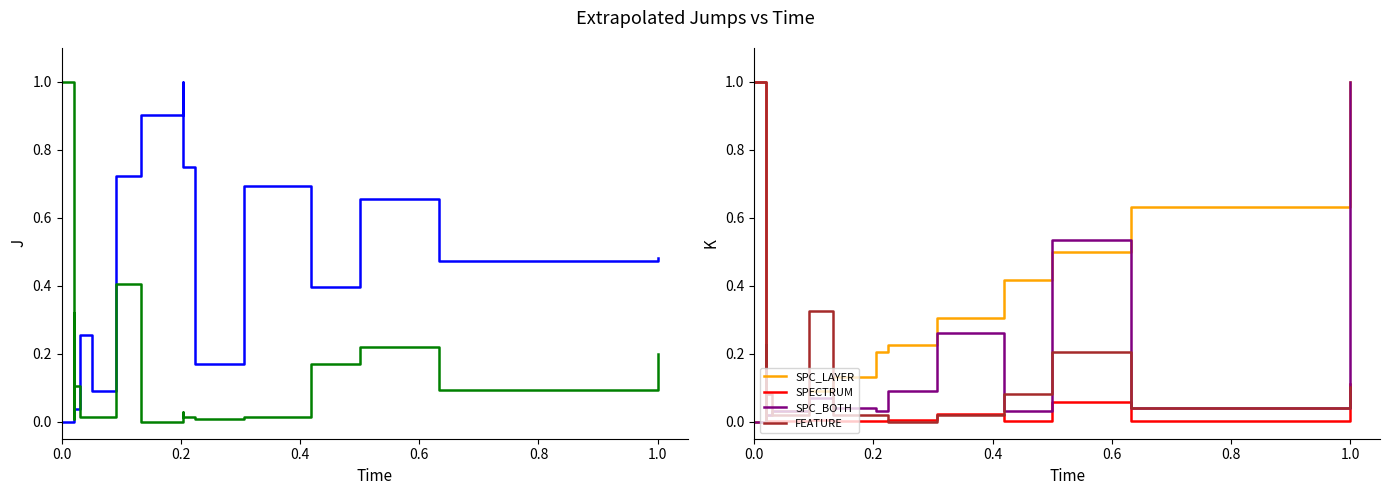

The FEATURE_STM series shows 0.0 at 12. True or false?

False